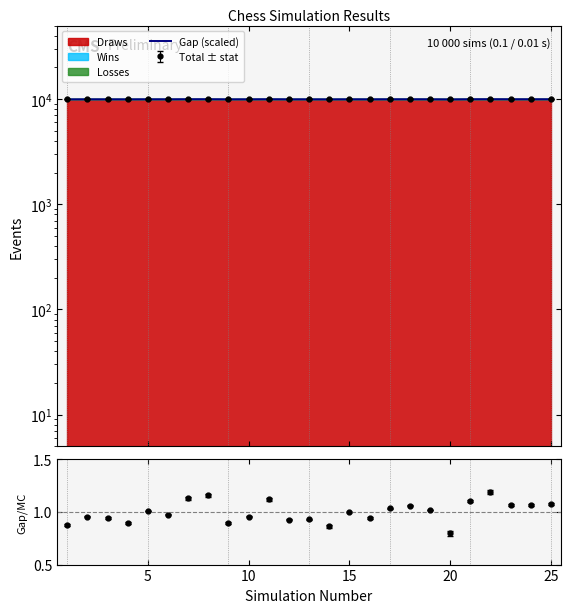

True or false: the data has more than 1 interior local peaks.

True